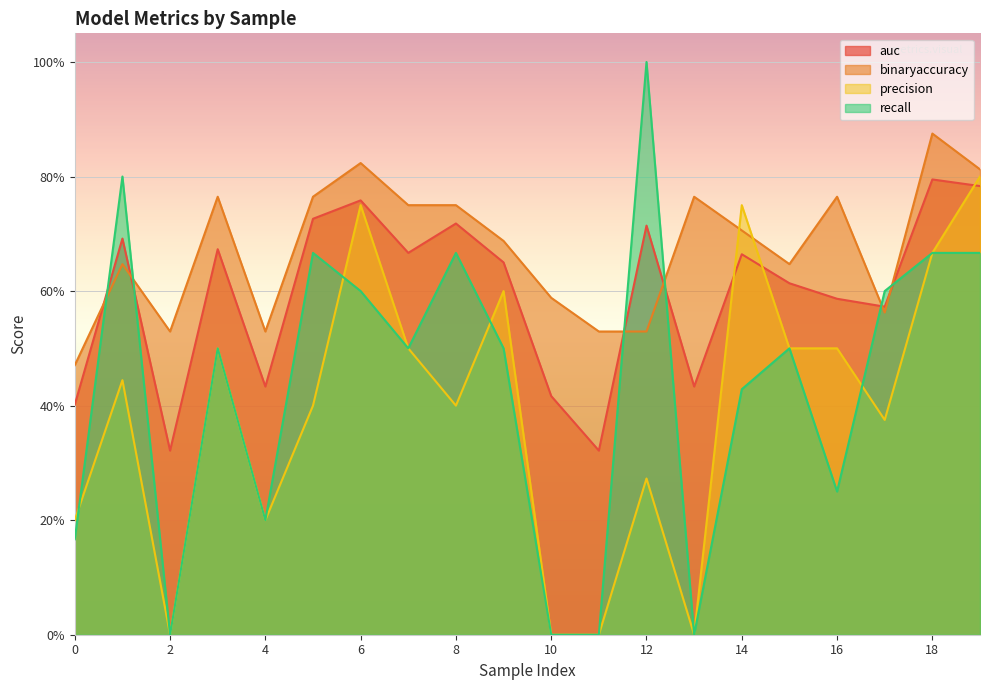

How many values in the precision series exceed 0?

16